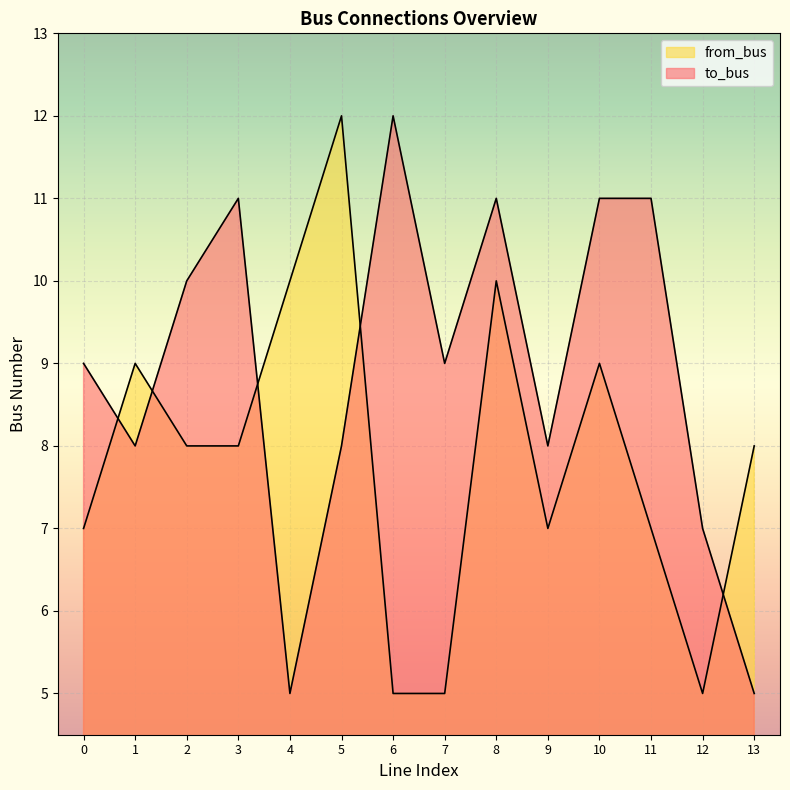

What are all the series names shown in the legend?

to_bus, from_bus